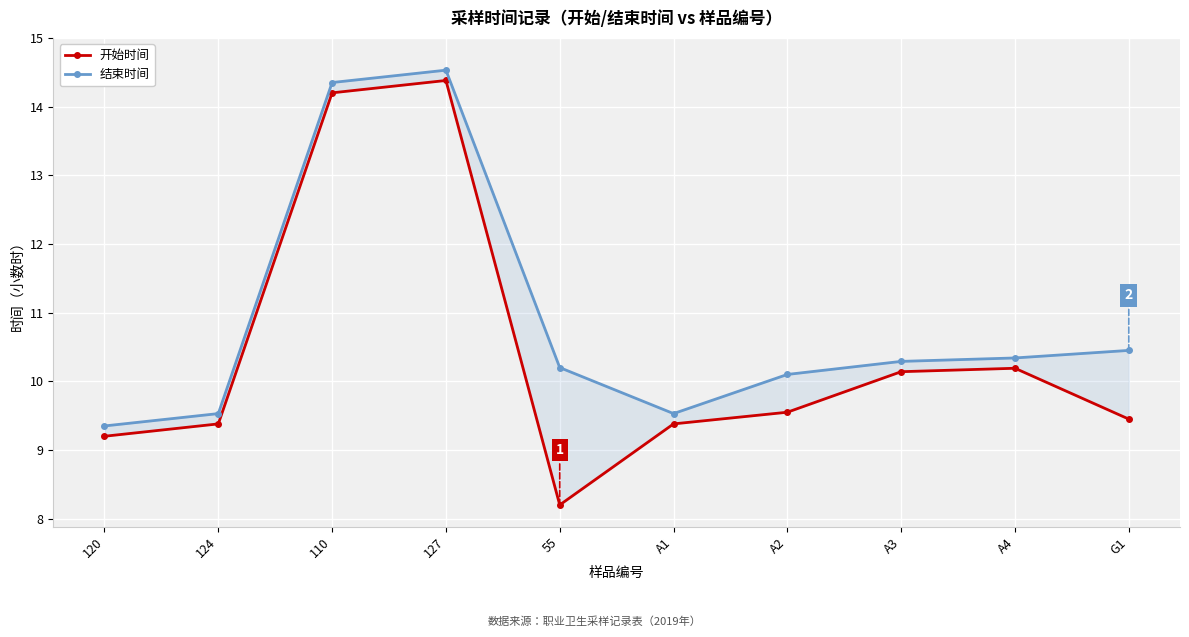

What is the label of the 9th point from the right?

124